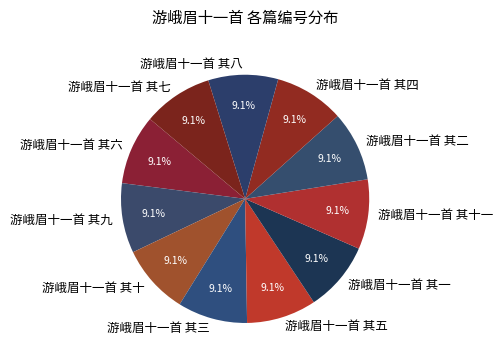

What percentage is the 游峨眉十一首 其十一 slice, to the nearest percent?

9%